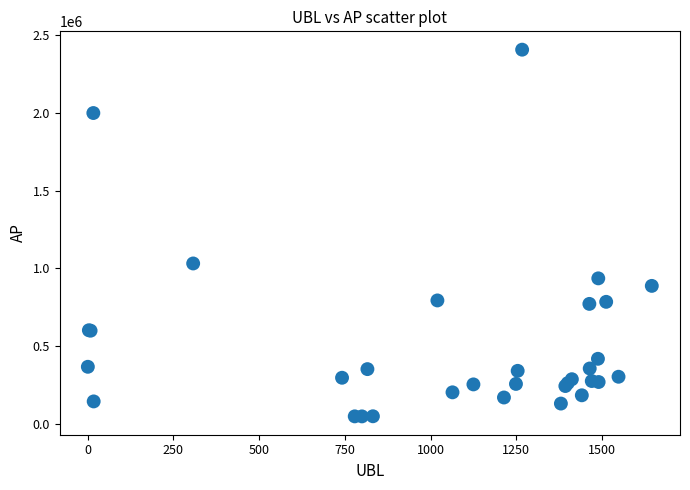

What Y value in the scatter plot is closest to 1227762?

1032100